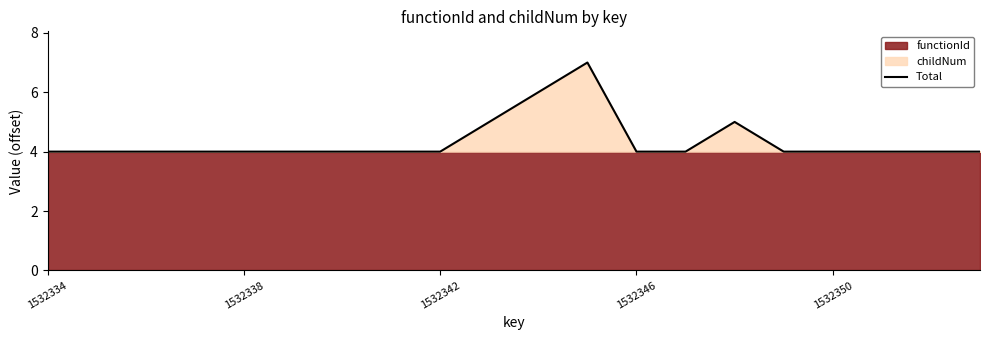

Reading left to right, extract all data points from this chart.

4	4	4	4	4	4	4	4	4	5	6	7	4	4	5	4	4	4	4	4